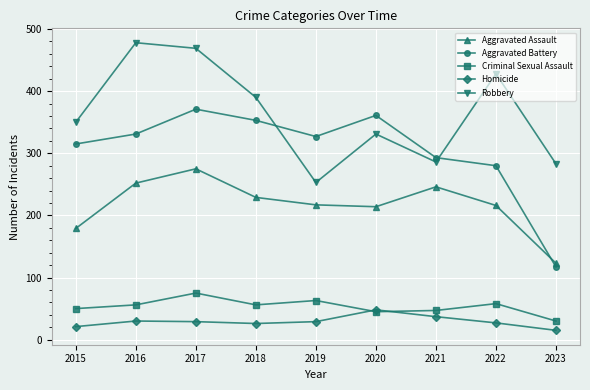

What is the approximate value of Robbery at 2016, to the nearest 5?

480